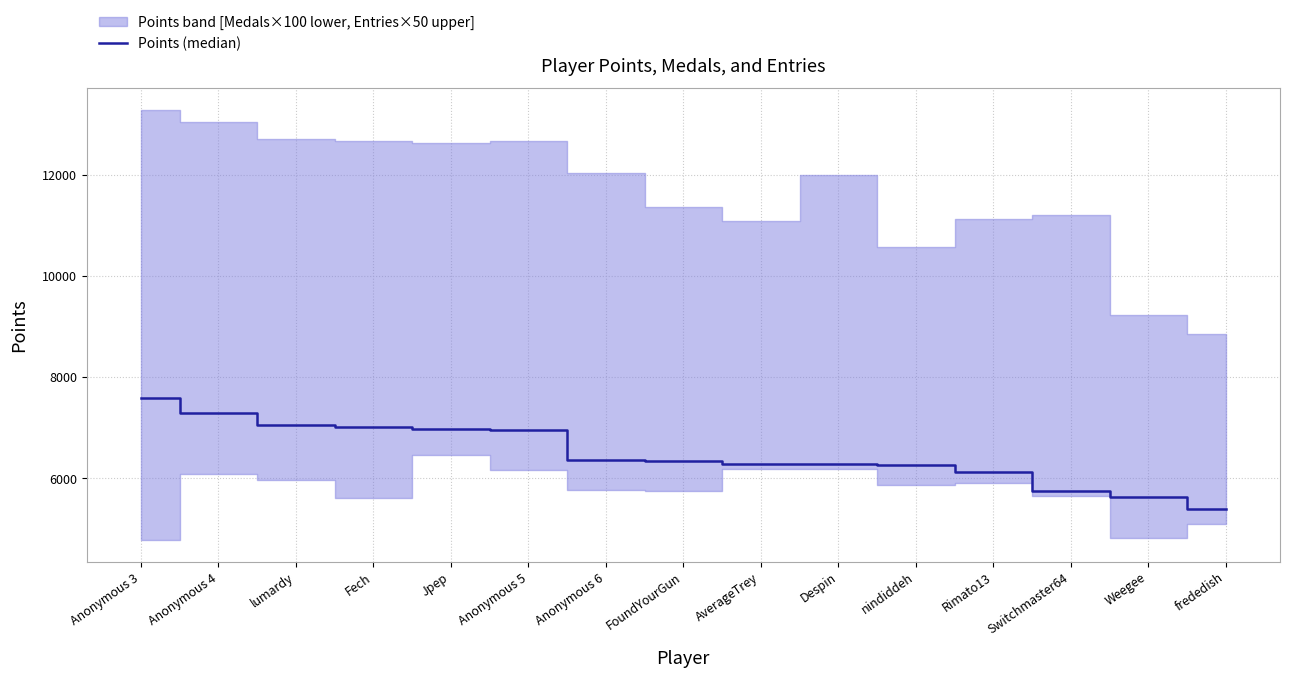

Reading left to right, list all the values displayed in this chart.

Anonymous 3=7584	Anonymous 4=7289	lumardy=7063	Fech=7020	Jpep=6971	Anonymous 5=6961	Anonymous 6=6373	FoundYourGun=6352	AverageTrey=6291	Despin=6284	nindiddeh=6271	Rimato13=6119	Switchmaster64=5762	Weegee=5634	frededish=5397